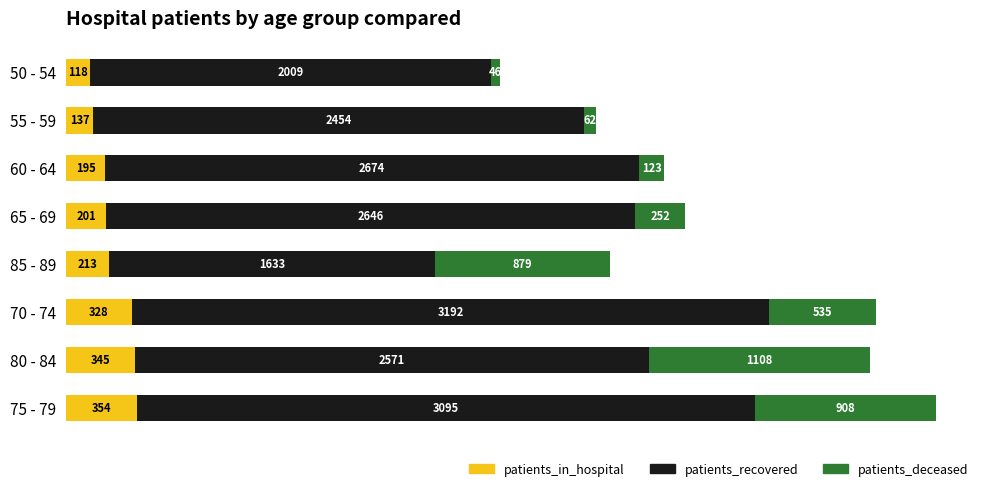

What is the sum of the patients_in_hospital values at 55 - 59 and 85 - 89?

350